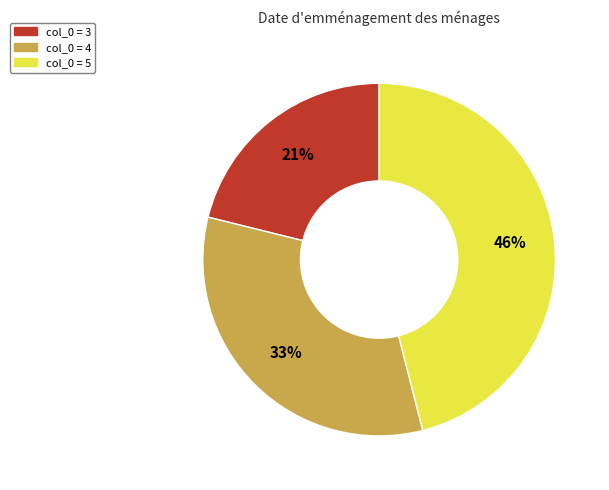

Is there any slice that represents more than half of the pie?

No